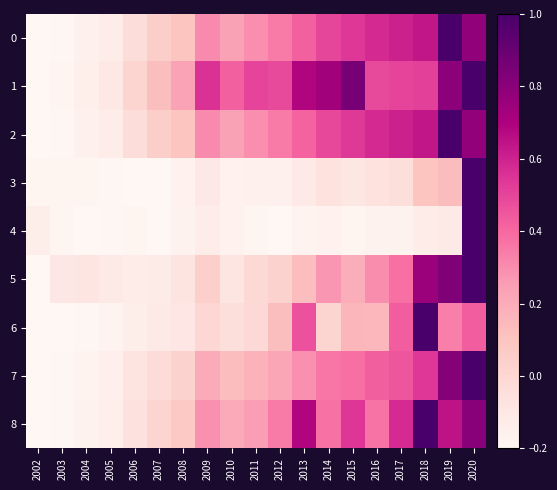

At which category is the sum across all series the highest?

2020